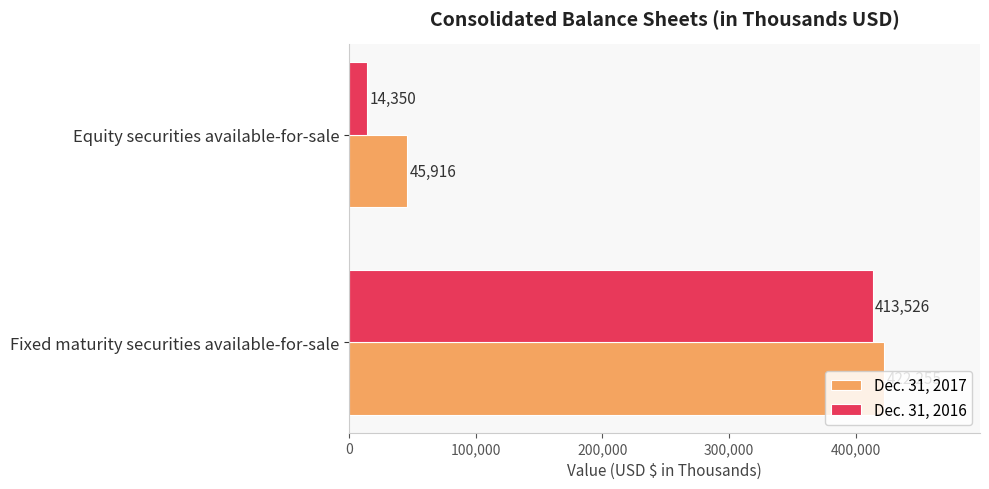

What is the sum of all Dec. 31, 2017 values?

468171